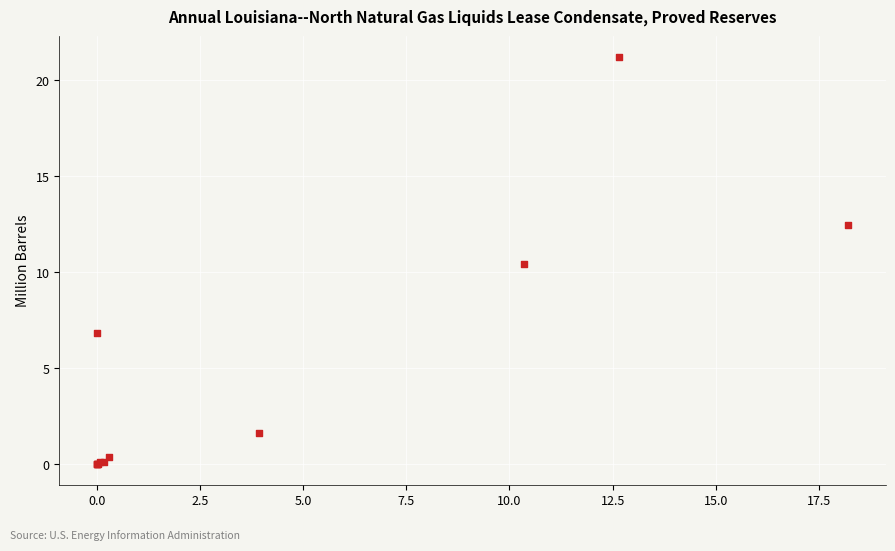

What Y value in the scatter plot is closest to 10?

10.4